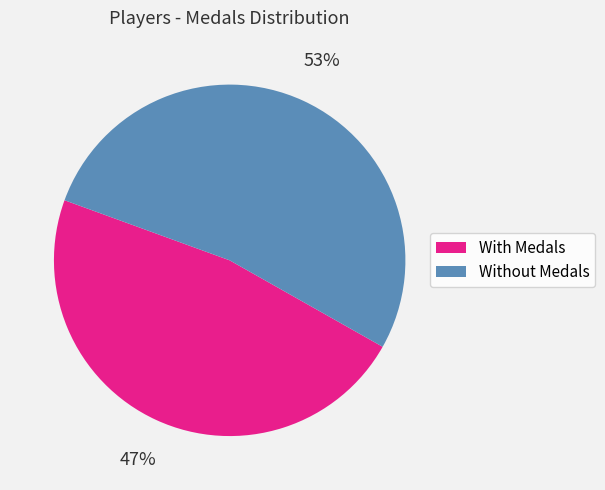

Does any single category account for the majority?

Yes